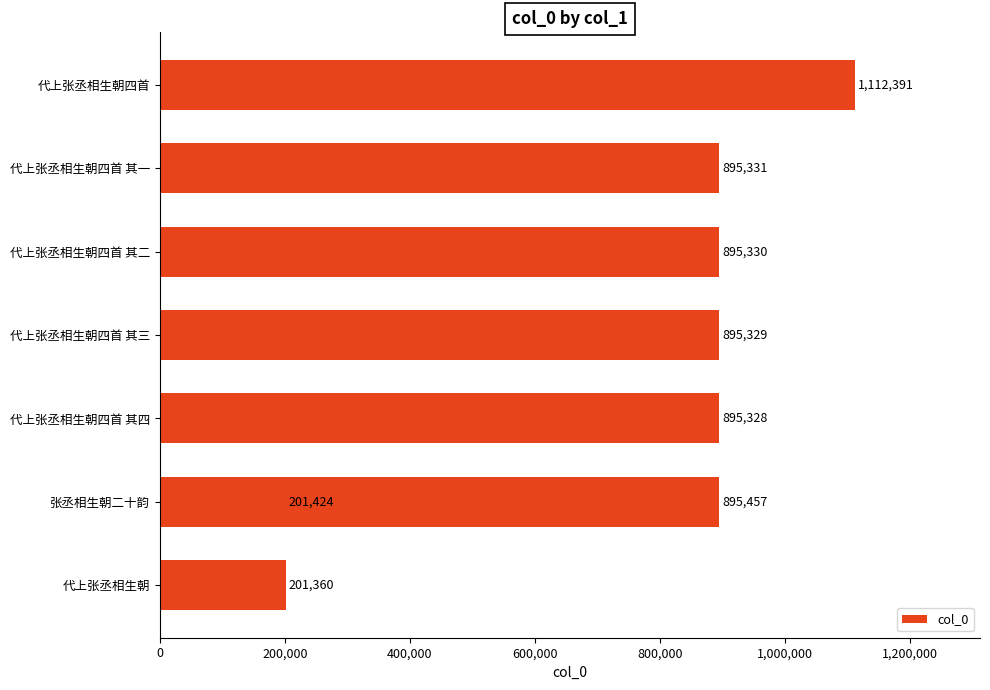

What is the change in value from 代上张丞相生朝四首 其四 to 代上张丞相生朝四首 其三?

+1